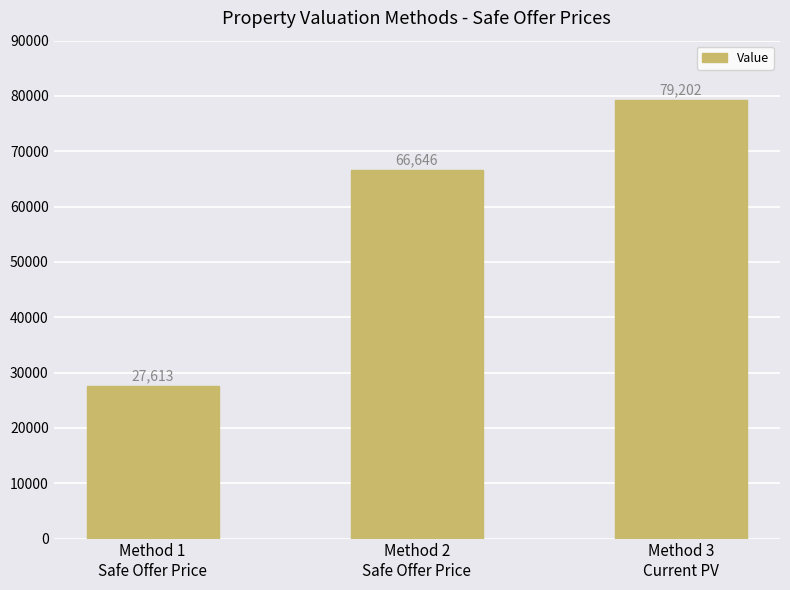

Between Method 3
Current PV and Method 2
Safe Offer Price, which is larger?

Method 3
Current PV